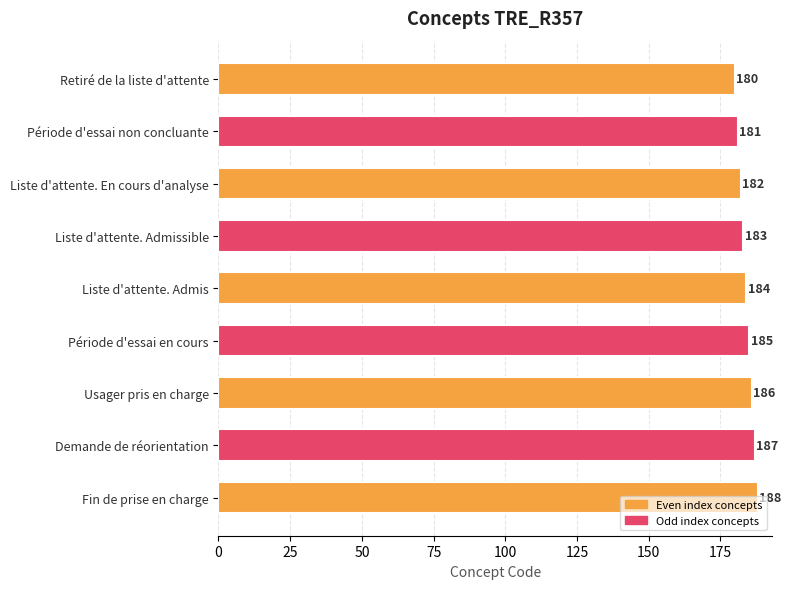

What is the minimum value shown in the chart?

180